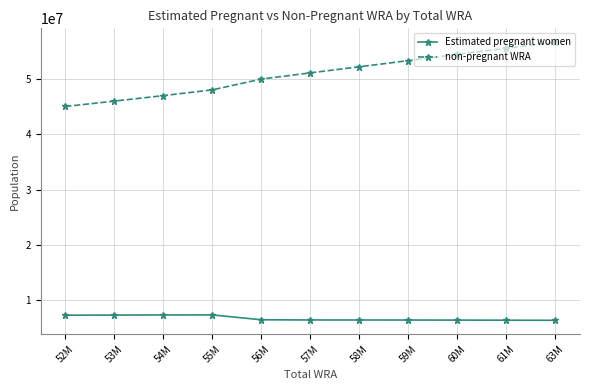

What is the difference between the highest and lowest values at 61M?

49237144.5